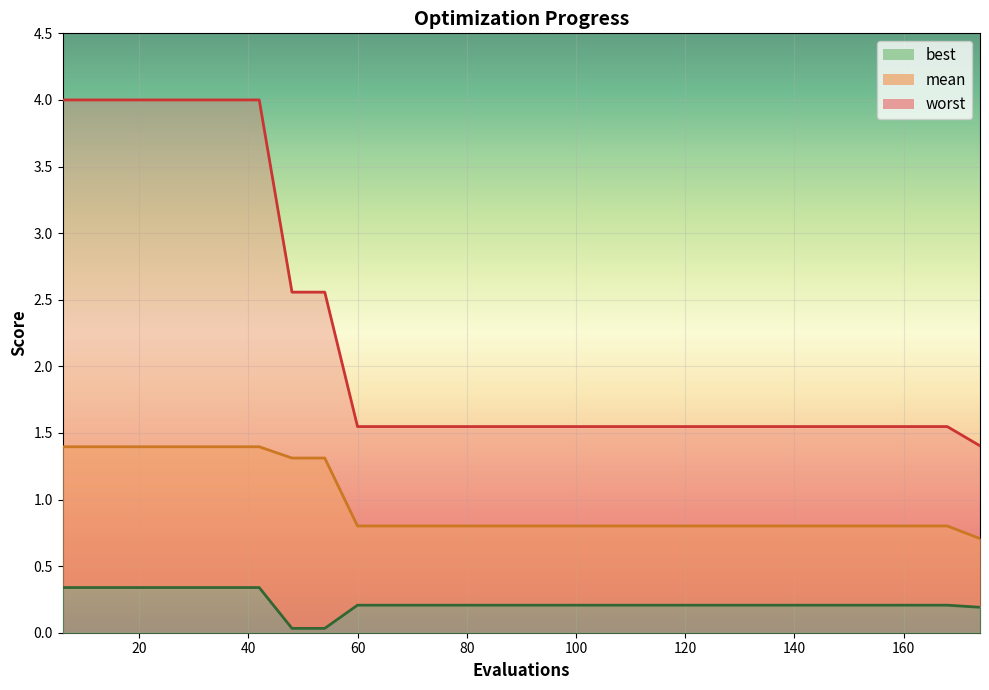

List the series in order of their overall mean, lowest first.

best, mean, worst